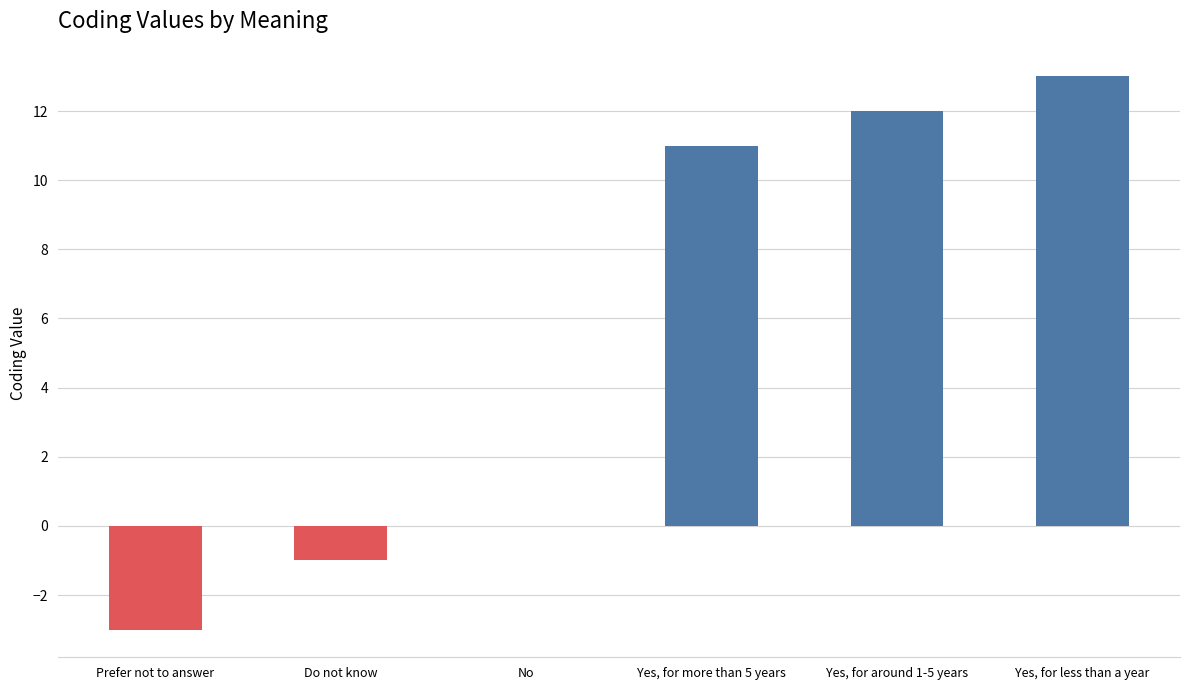

What is the greatest value displayed?

13